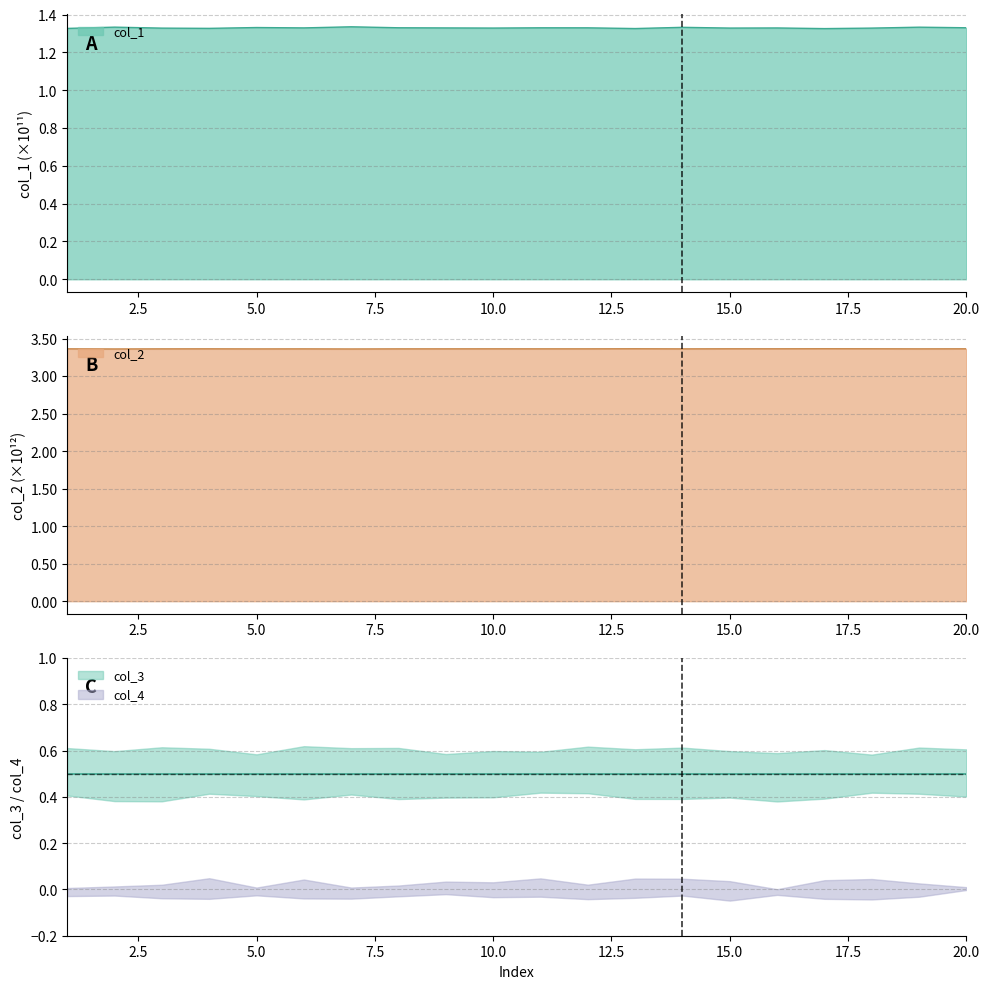

What is the average value of the col_2 series?

3.4